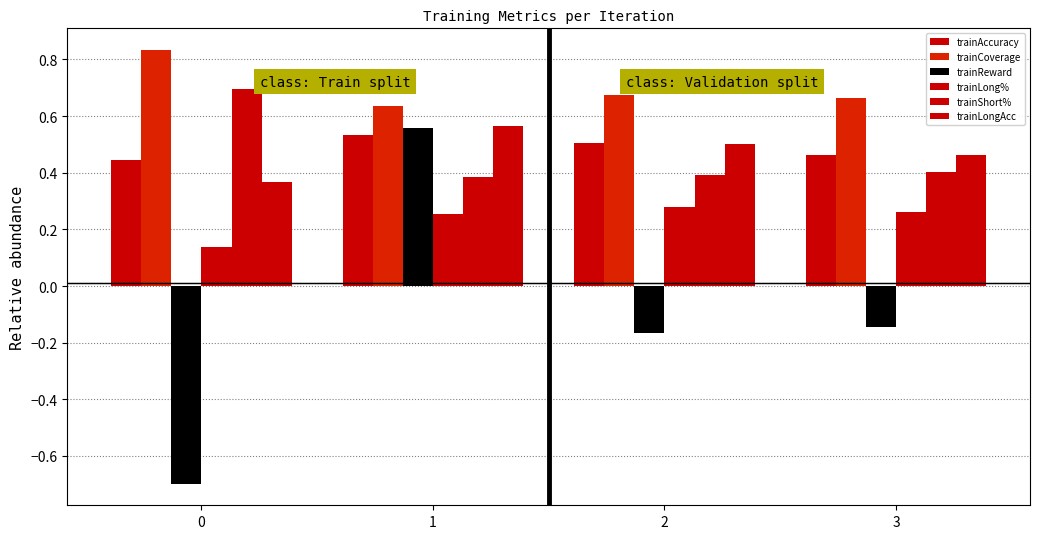

Which series changed the most between 0 and 2?

trainReward